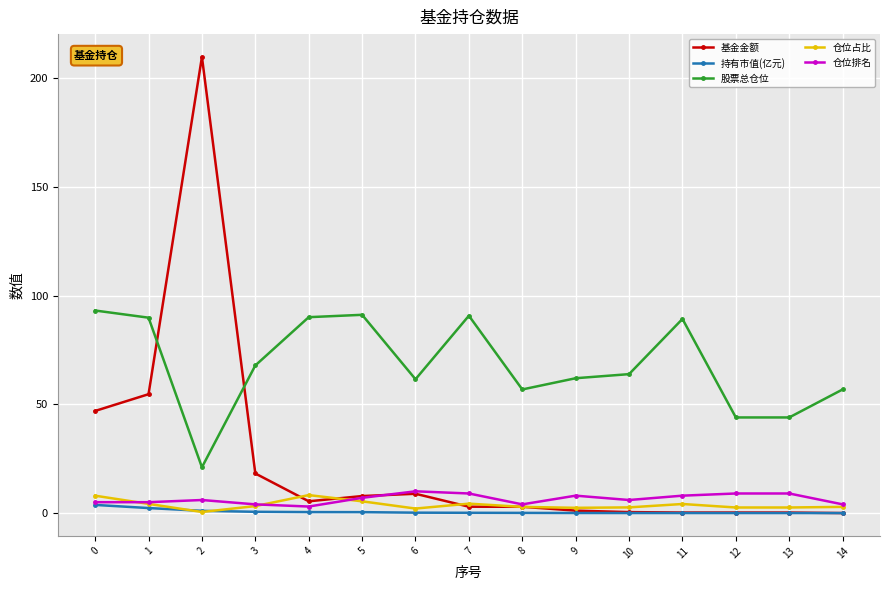

What is the value of the 基金金额 point at the 12th from the left?

0.2